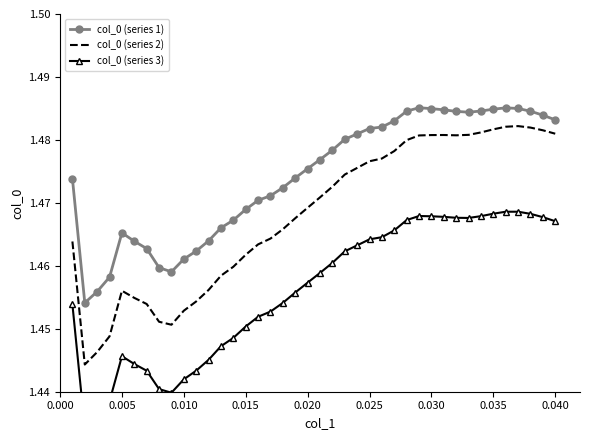

True or false: col_0 (series 1) and col_0 (series 2) intersect in this chart.

False